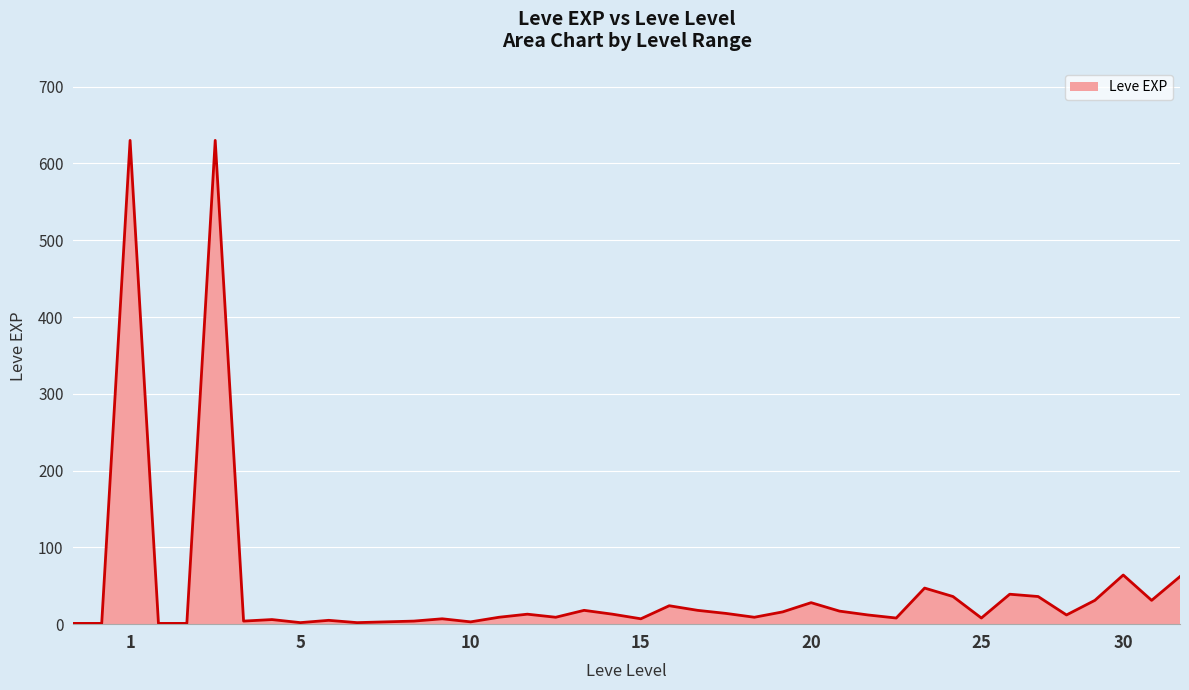

At which label is the value closest to 315?

30